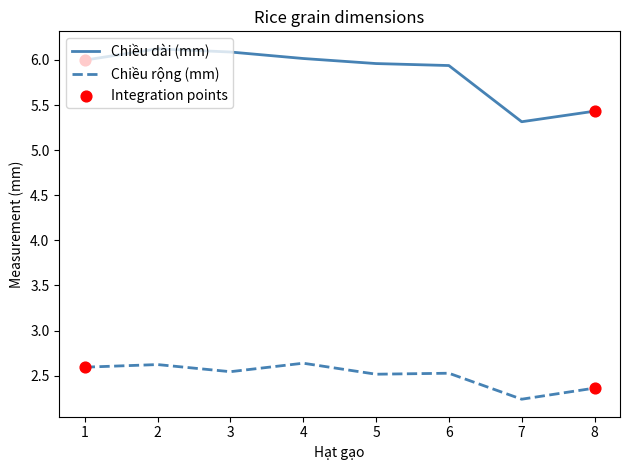

At how many categories does at least one series exceed 2?

8